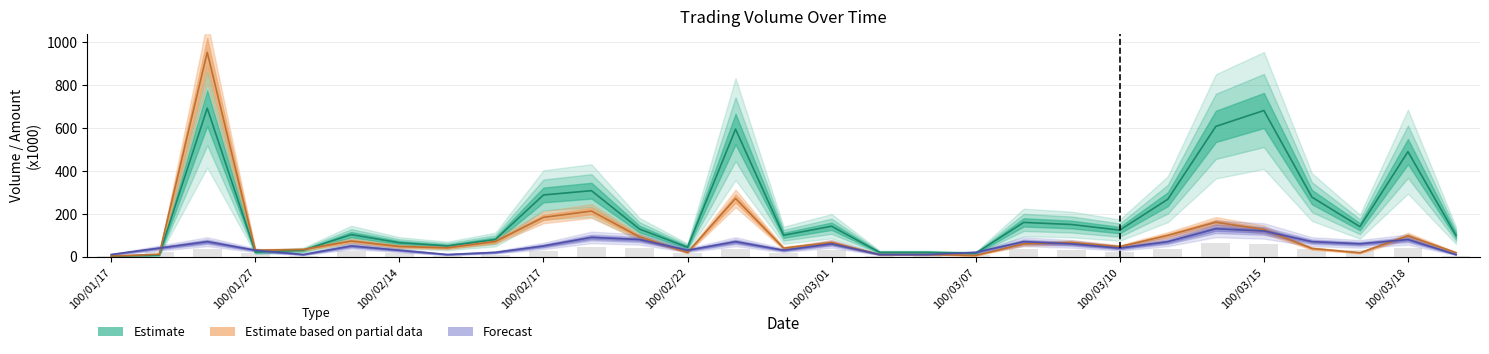

Which label corresponds to the largest value in the chart?

100/01/25